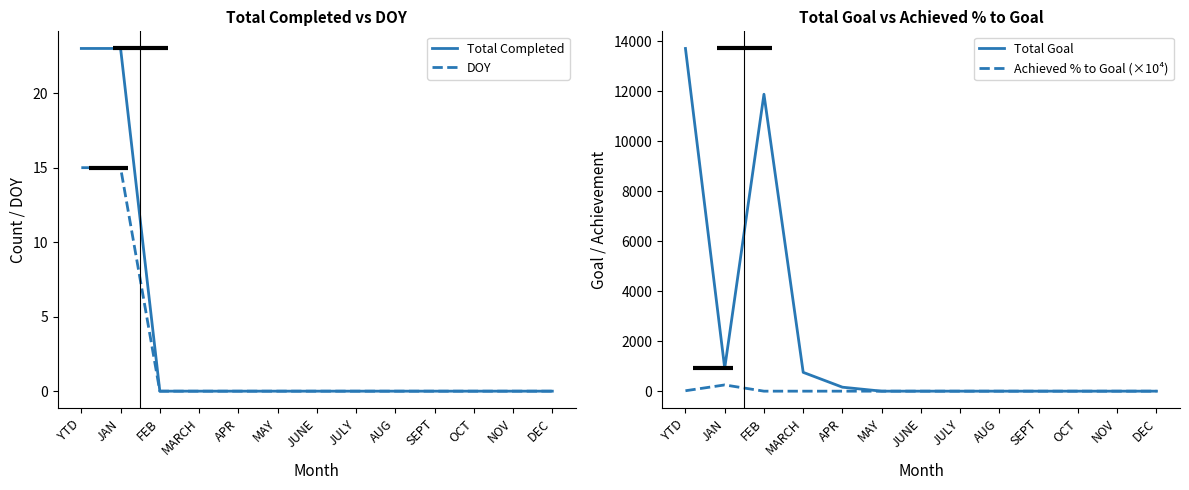

Which category has the lowest value in the Achieved % to Goal (×10⁴) series?

FEB